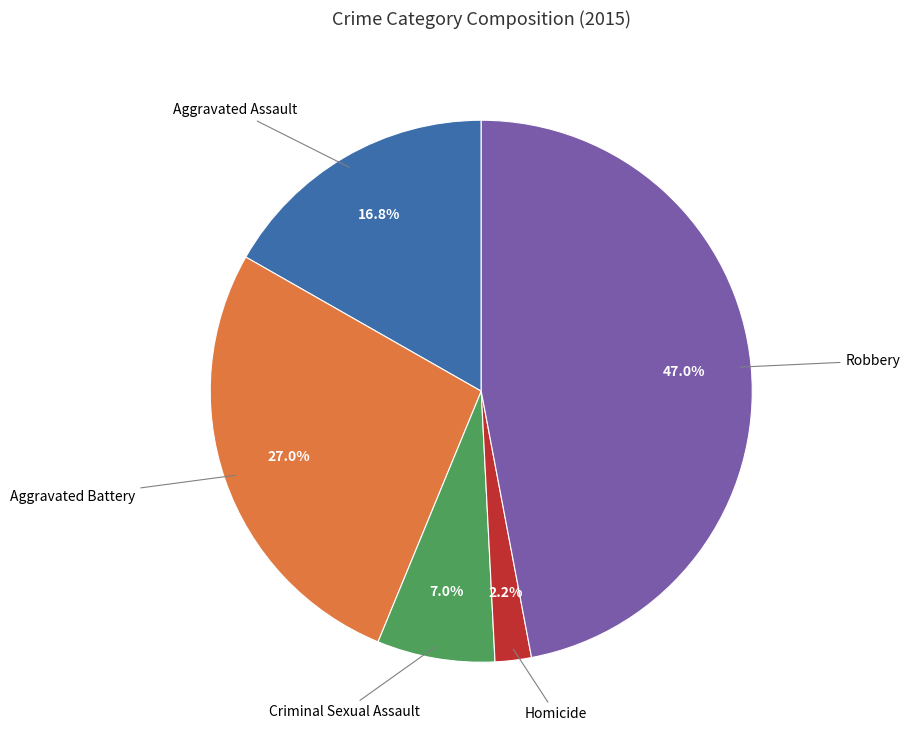

Is there any slice that represents more than half of the pie?

No